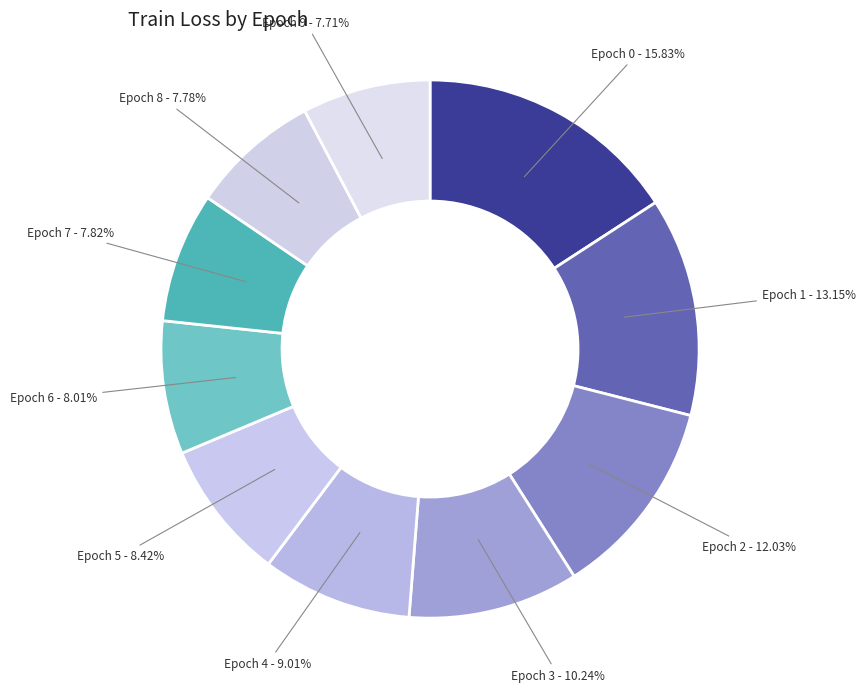

Is the sum of Epoch 6 and Epoch 2 greater than half?

No